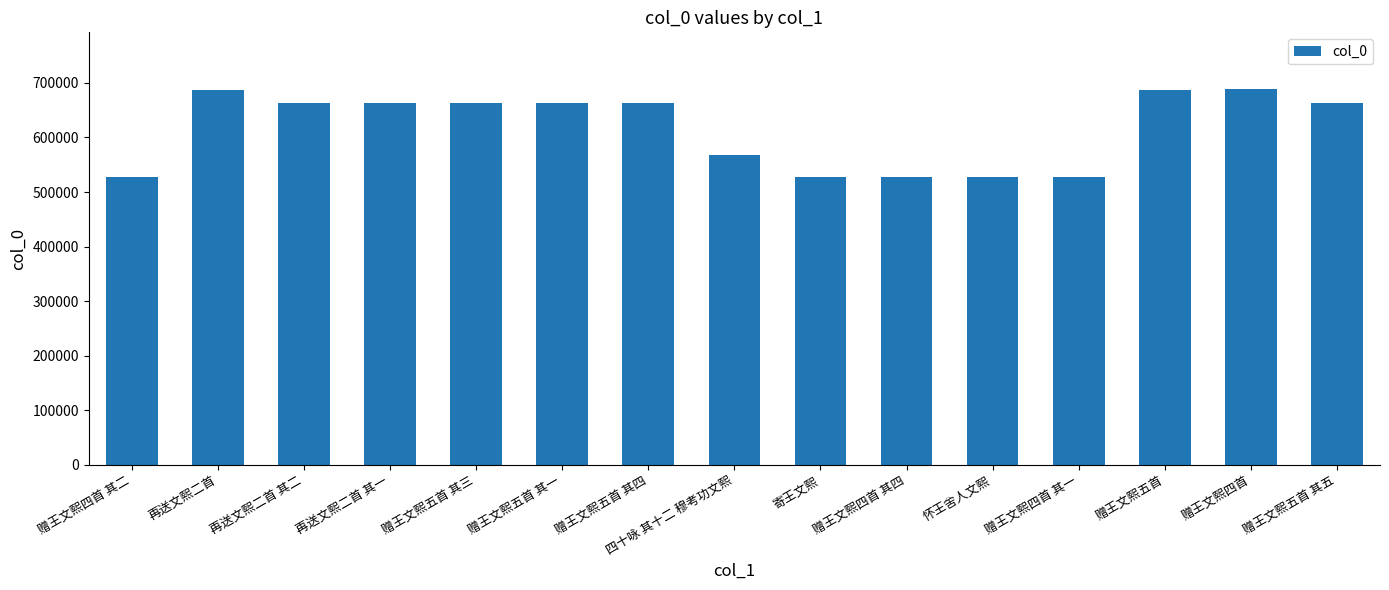

How many distinct data groups are displayed?

1